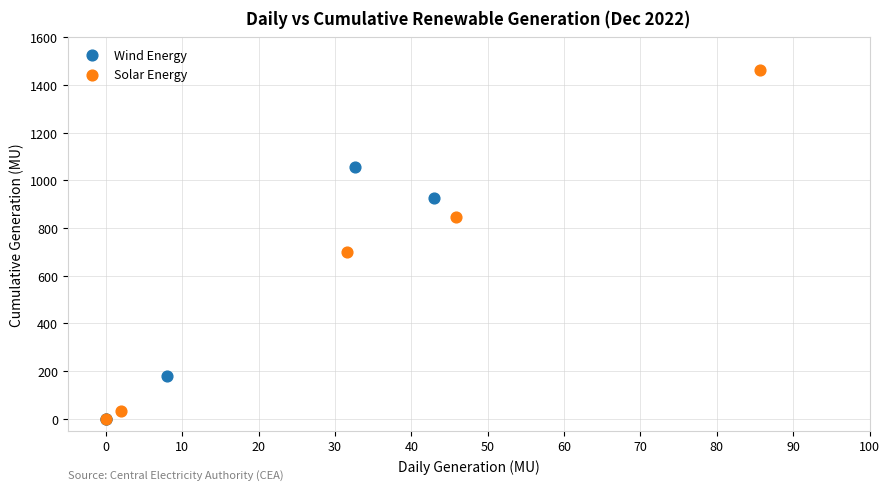

Which series has the largest Y range (max minus min)?

Solar Energy